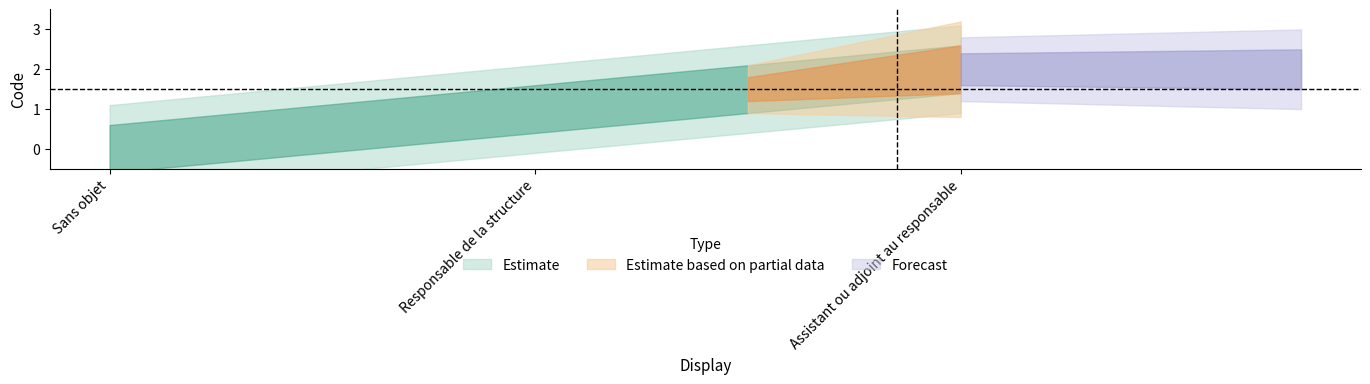

List the labels in order of value, largest first.

Assistant ou adjoint au responsable, Responsable de la structure, Sans objet